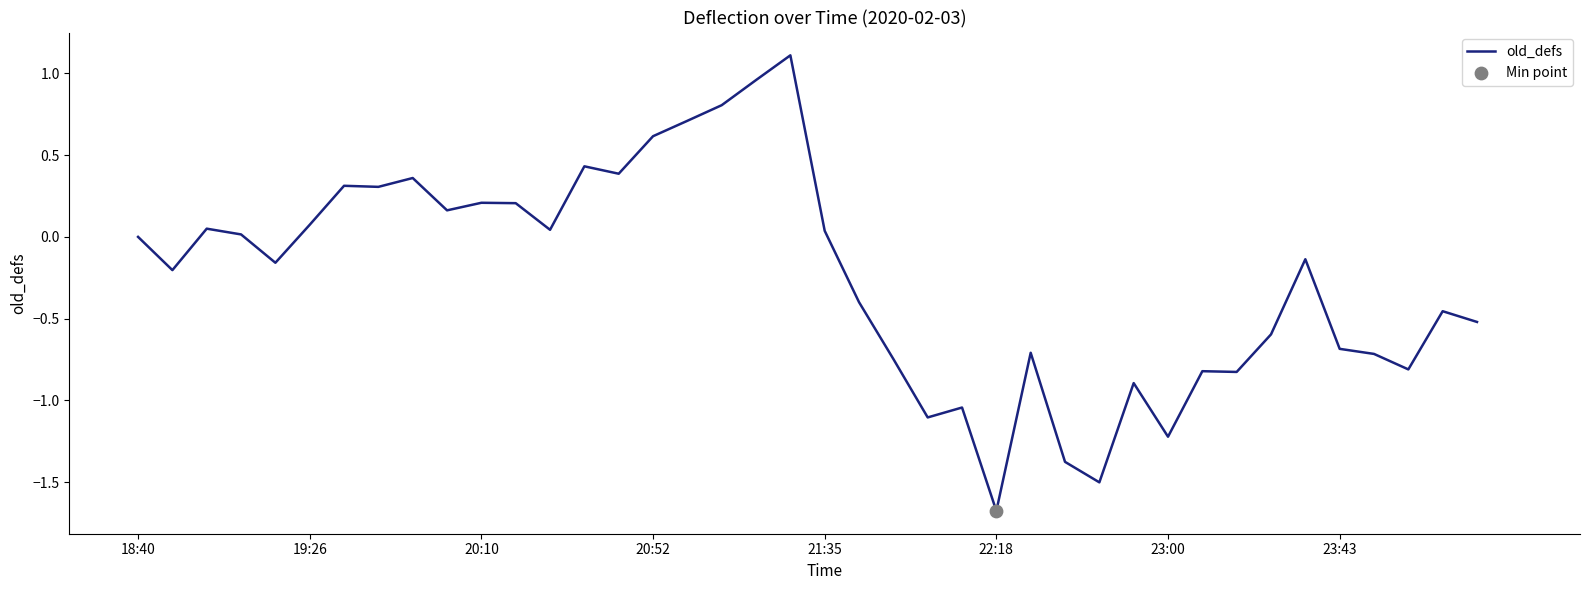

What is the minimum value shown in the chart?

-1.7